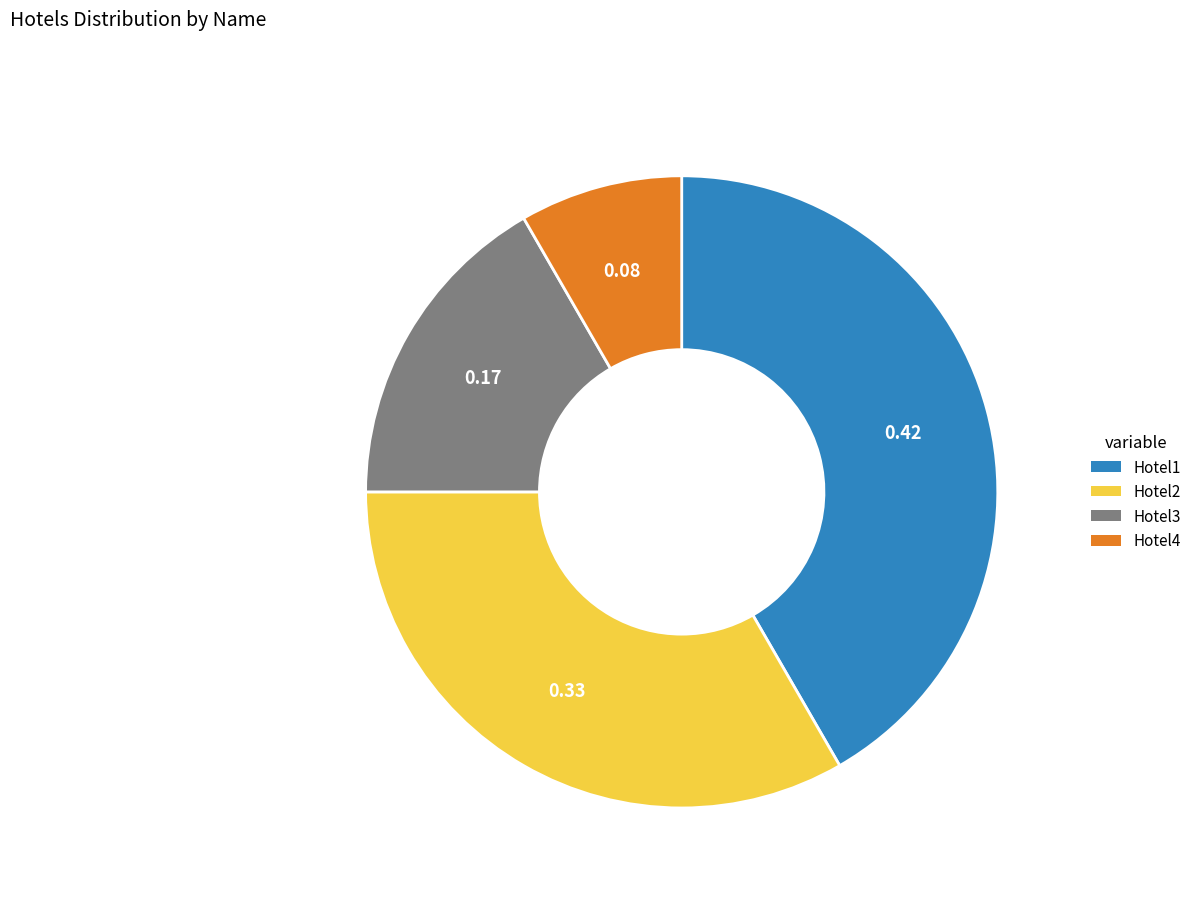

The Hotel3 slice represents 30% of the pie. True or false?

False